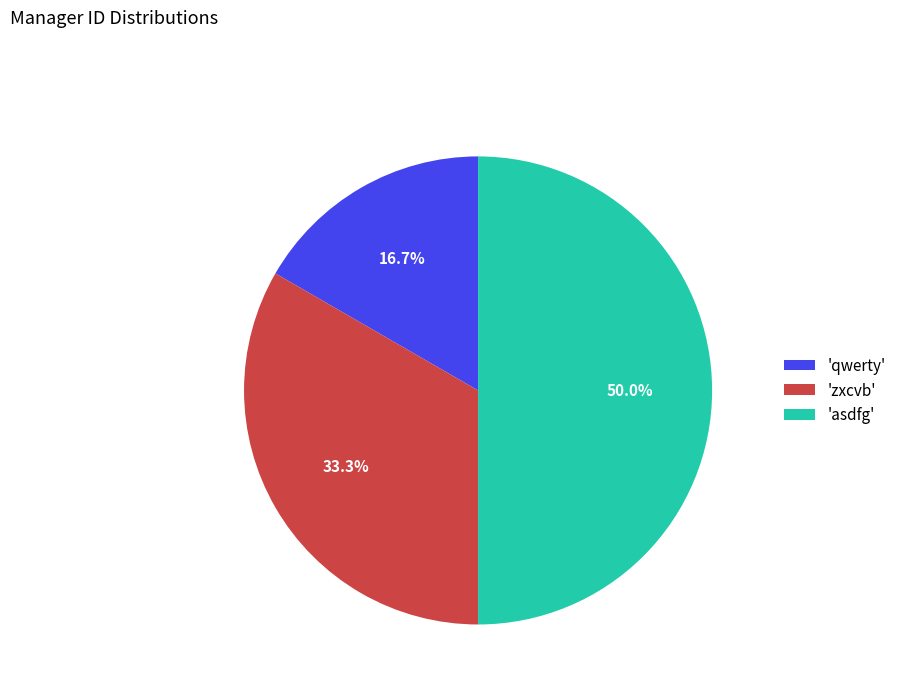

Between 'qwerty' and 'asdfg', which is larger?

'asdfg'